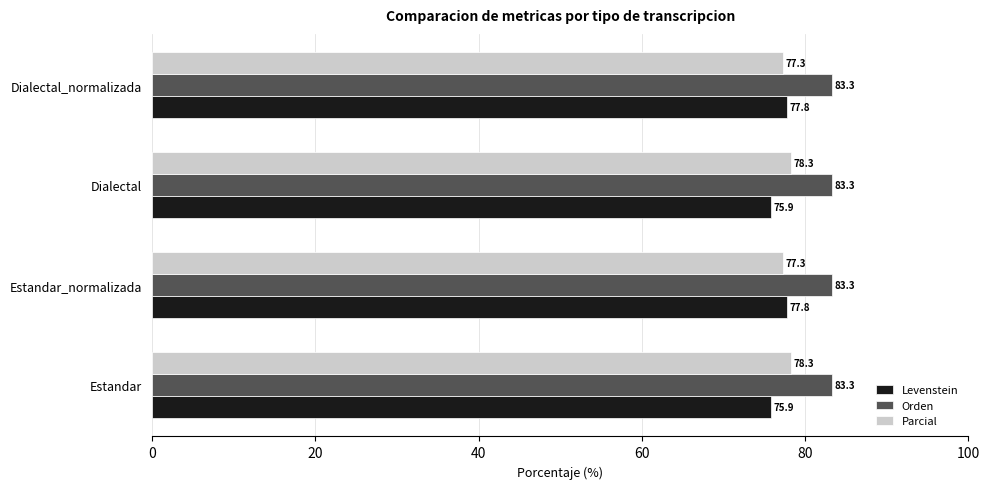

Which series has the largest range (max minus min)?

Levenstein